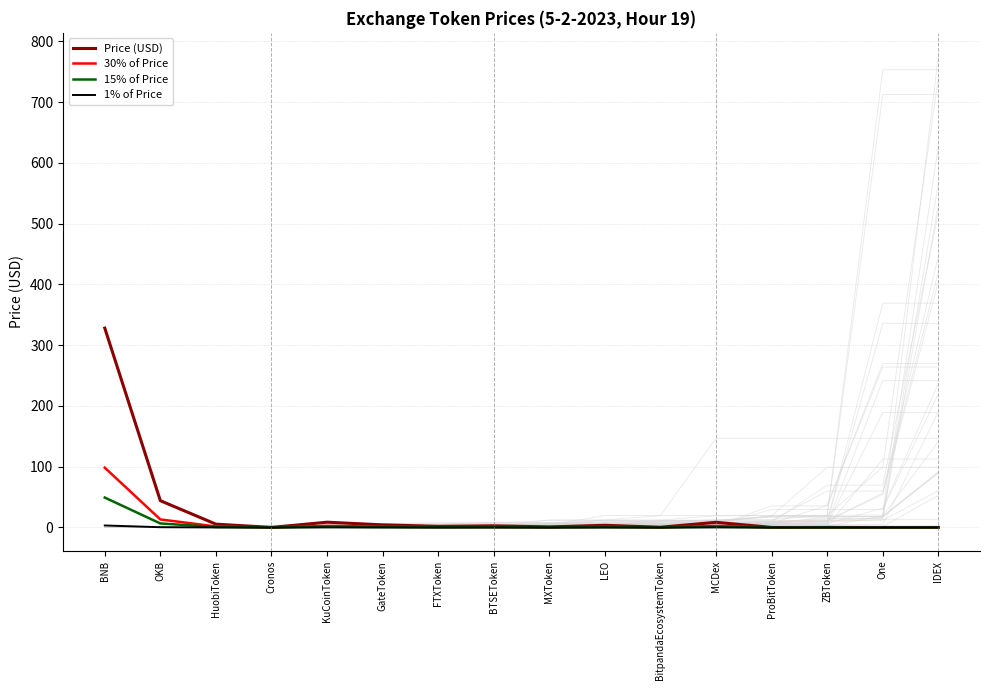

Is it true that 15% of Price equals 0.0 at ZBToken?

True